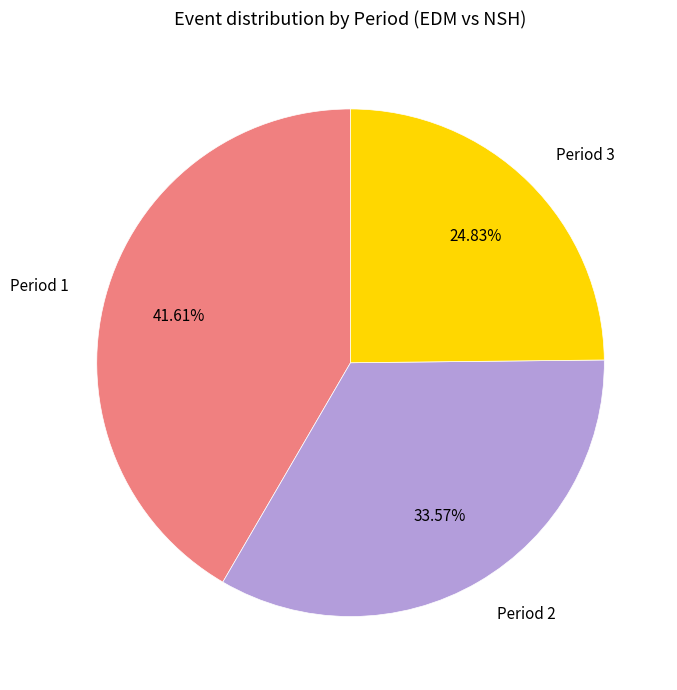

Which category has the biggest portion of the pie?

Period 1